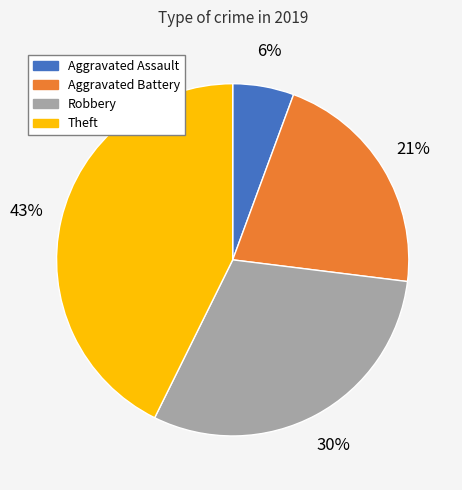

Do Robbery and Aggravated Assault together represent more than half of the pie?

No